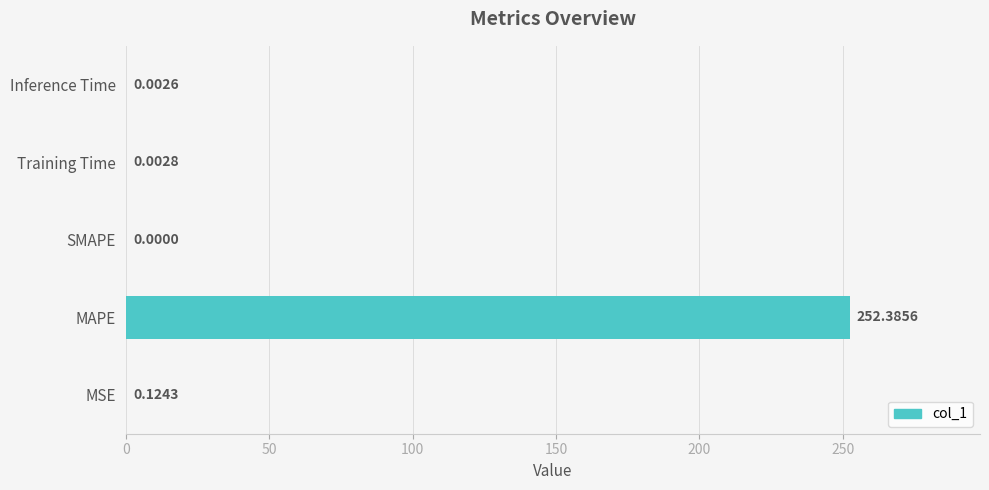

What is the sum of all values?

252.5